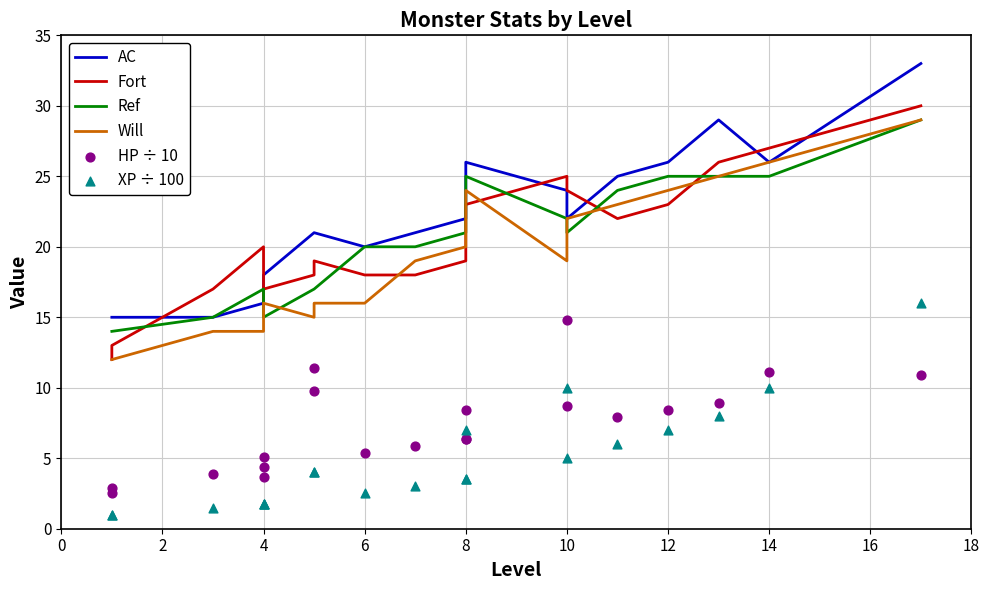

Which series has the largest total across all categories?

AC